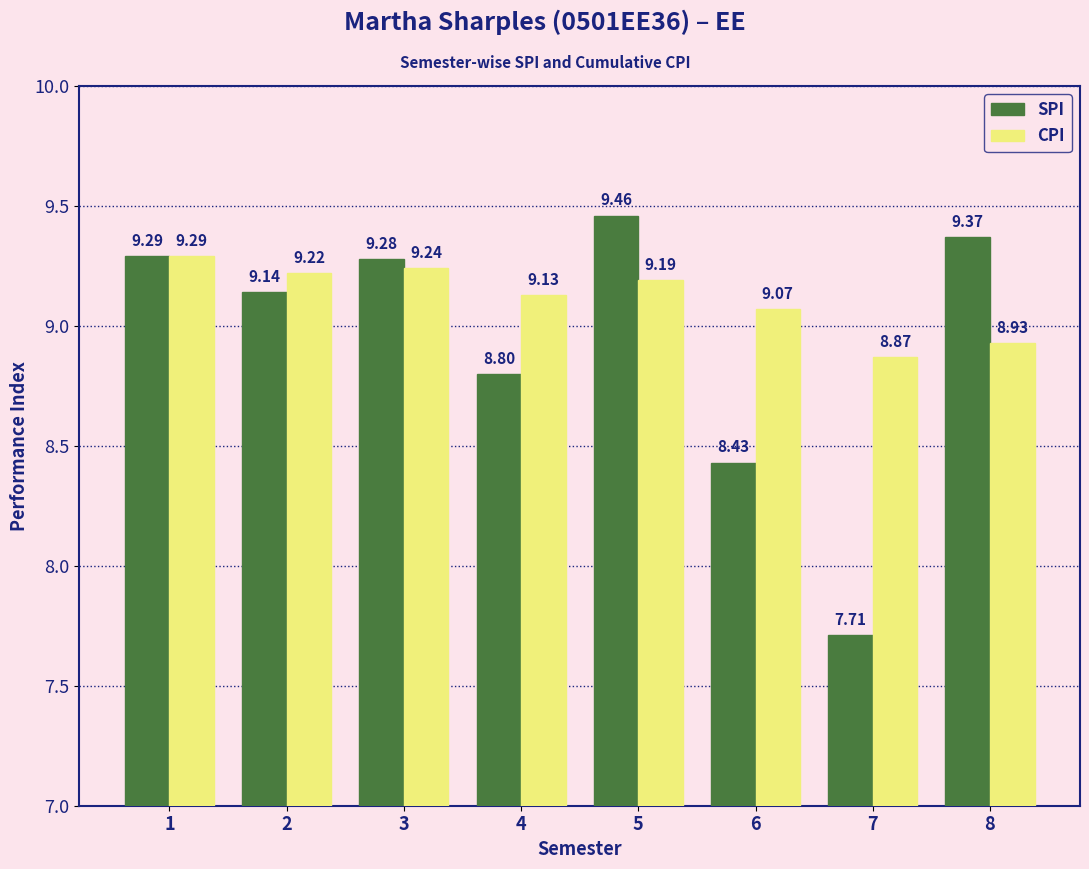

What is the value of the CPI bar at the 6th from the left?

9.1